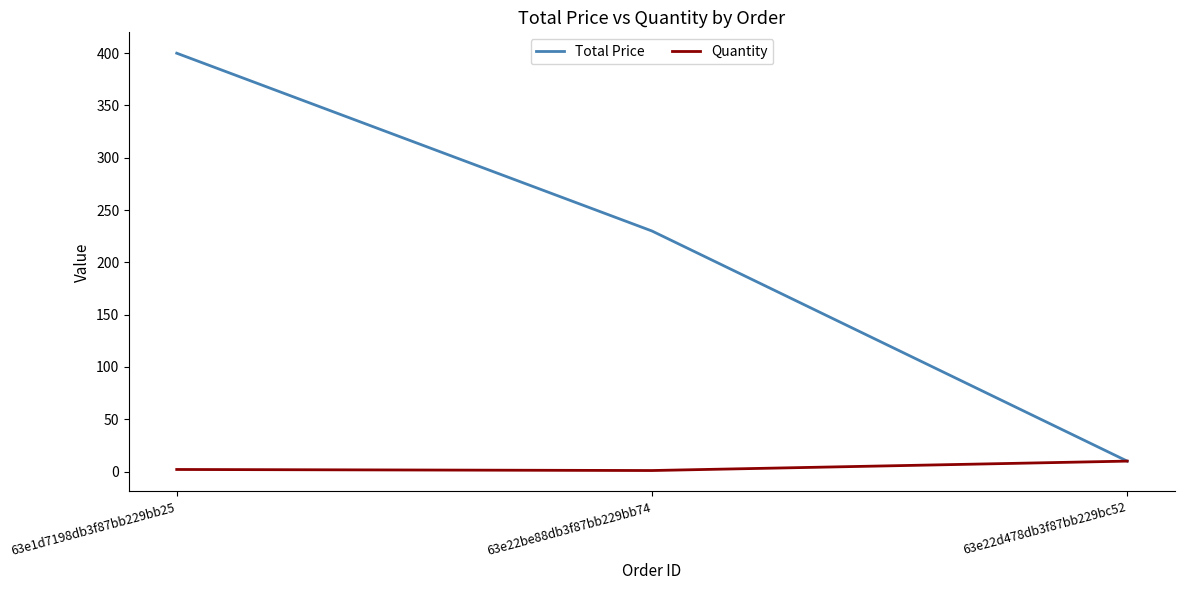

At which label does Total Price reach its minimum?

63e22d478db3f87bb229bc52